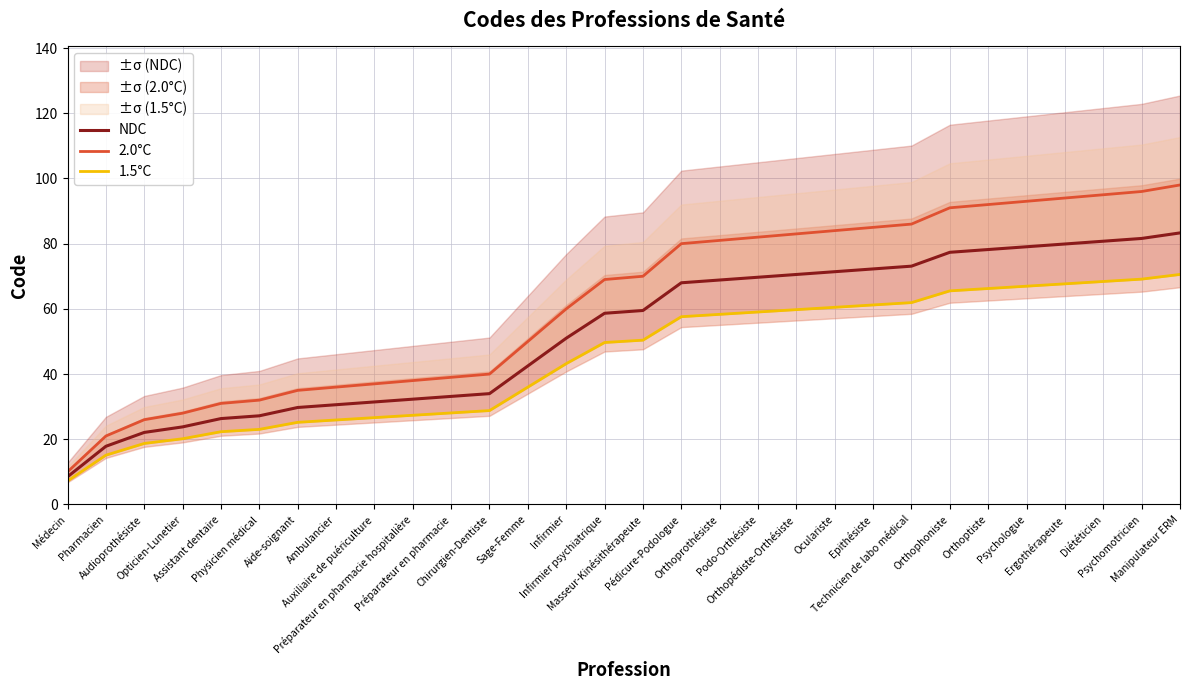

Between Orthoptiste and Diététicien, which is larger?

Diététicien